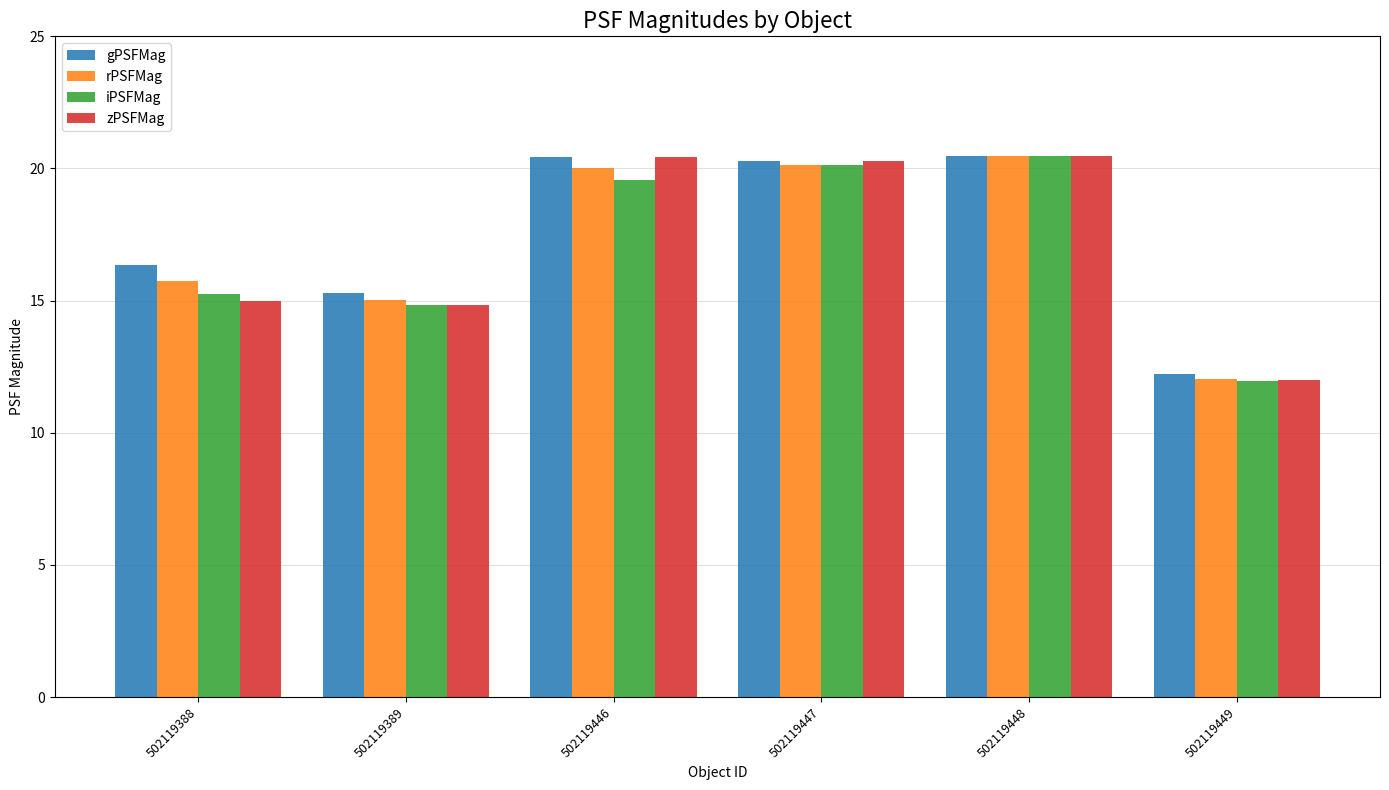

What is the sum of all rPSFMag values?

103.4